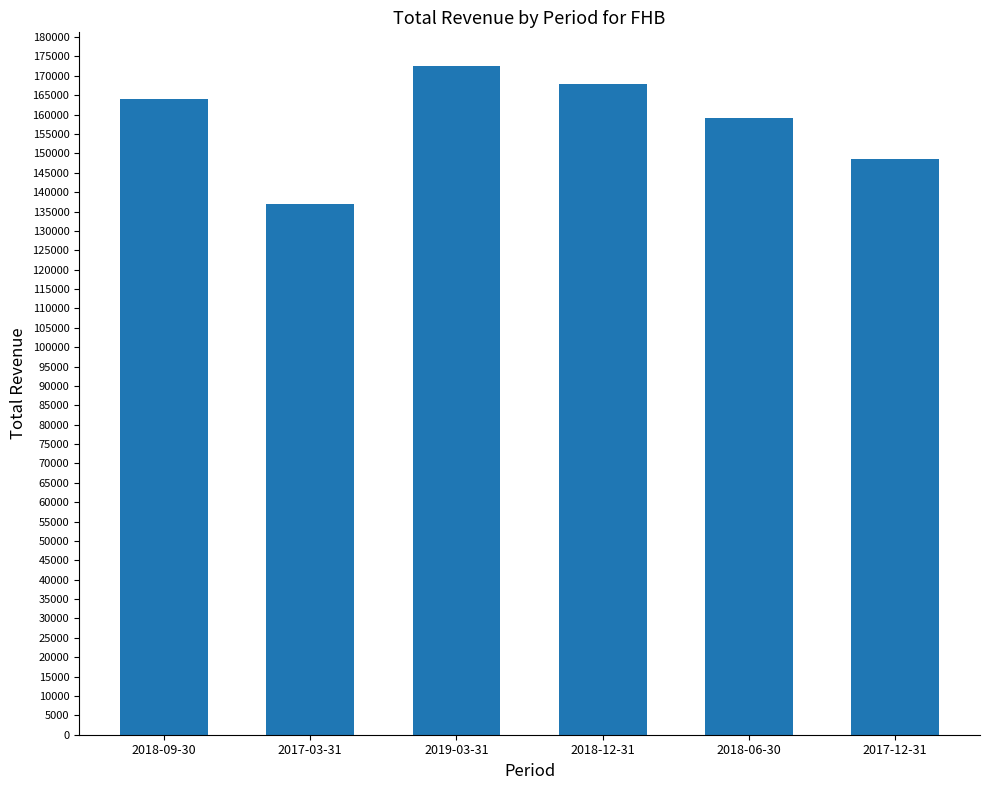

True or false: the data shows 256519 at 2018-06-30.

False